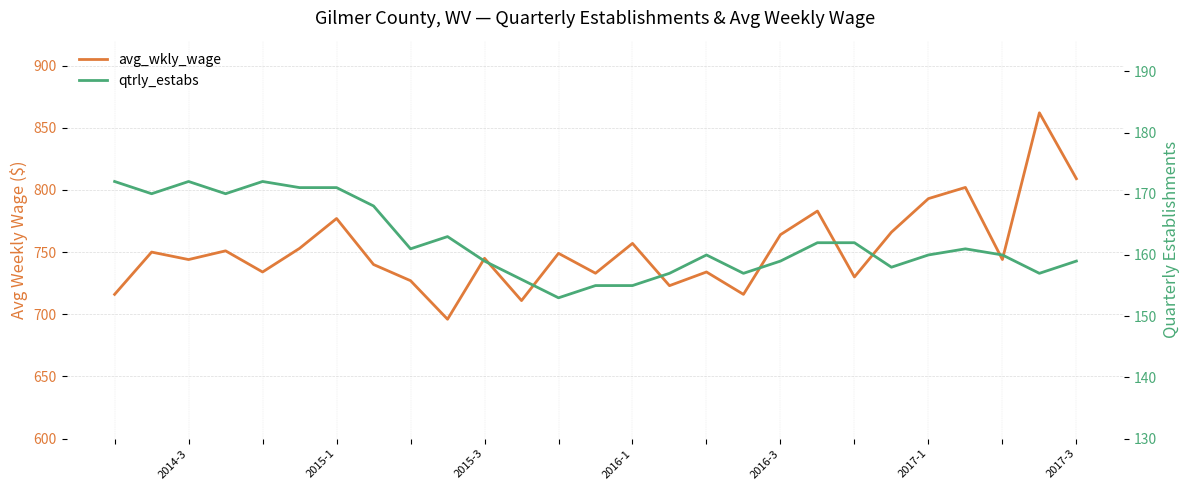

Is it true that qtrly_estabs equals 93 at 19?

False